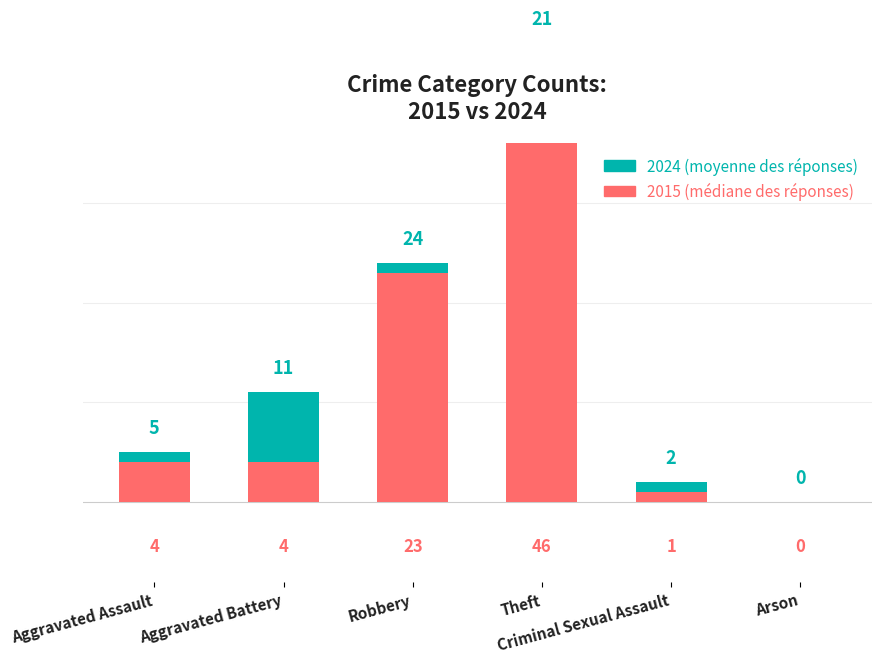

Rank the series by their maximum value, from highest to lowest.

2015, 2024